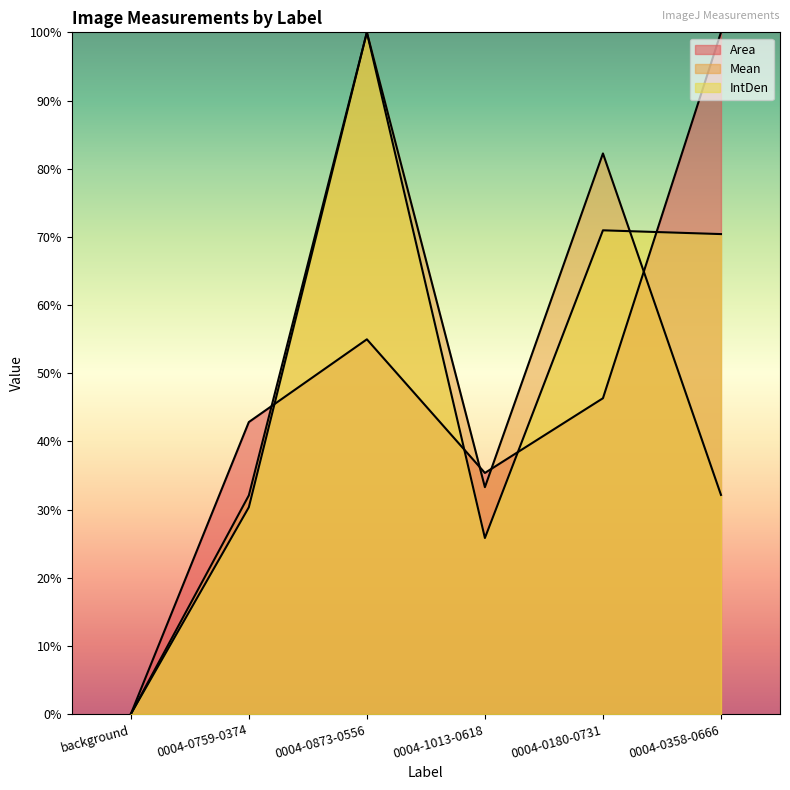

Where is the first local minimum for Mean?

0004-1013-0618